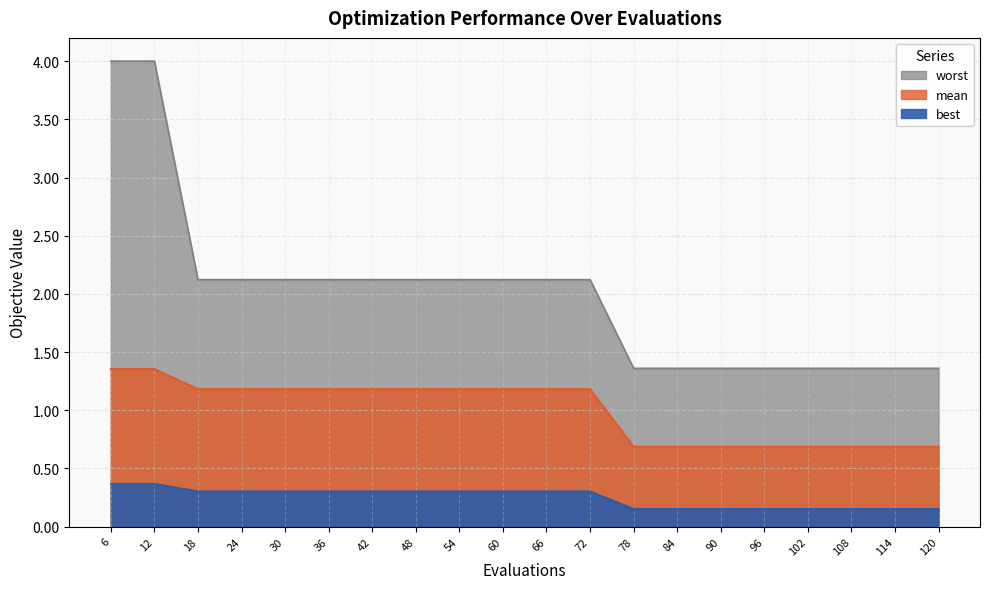

List the series in order of their peak value, highest first.

worst, mean, best